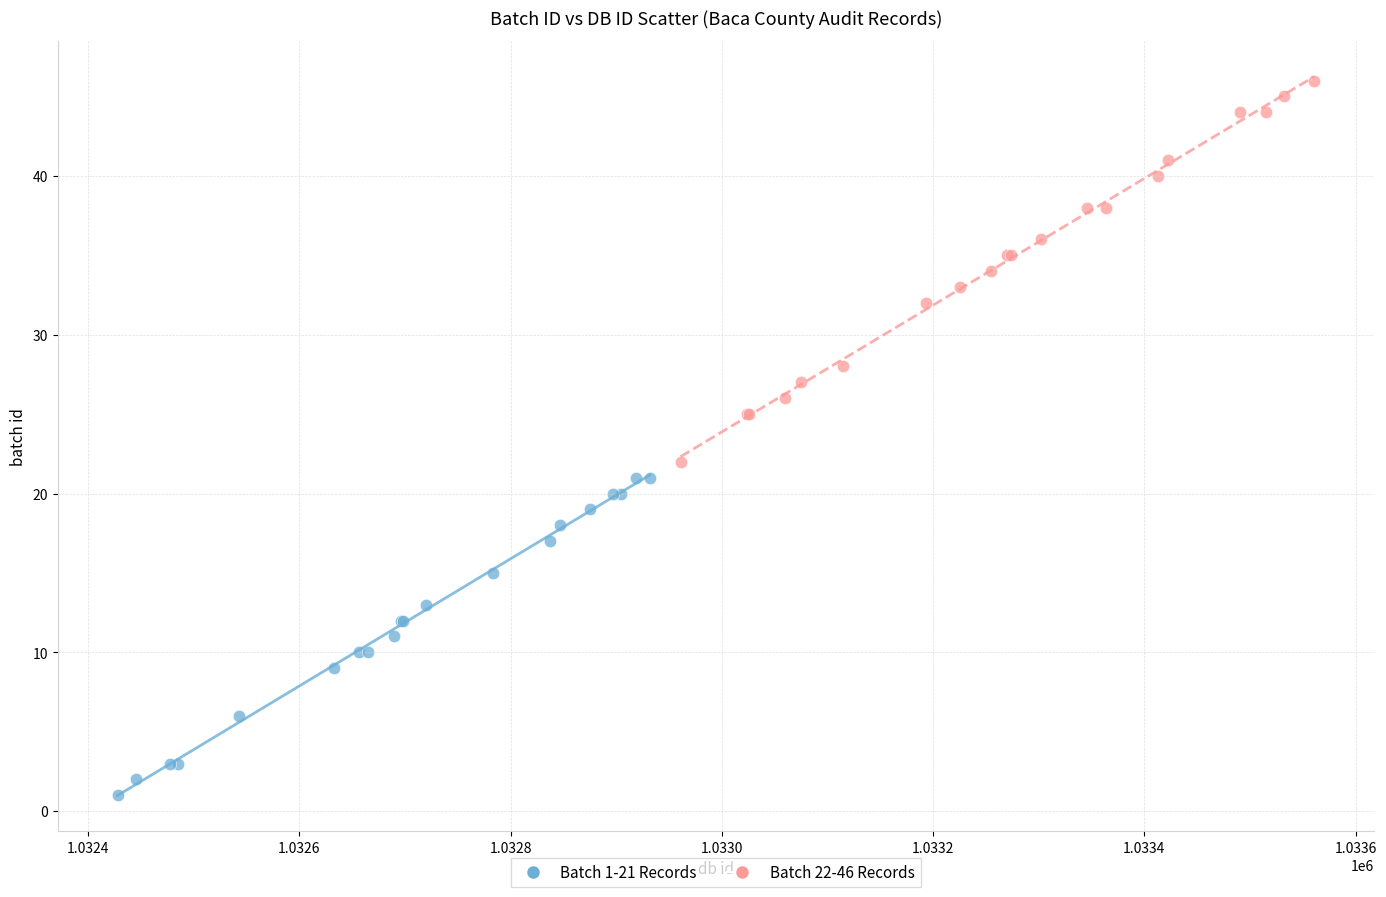

Which series has the widest spread of Y values?

Batch 22-46 Records